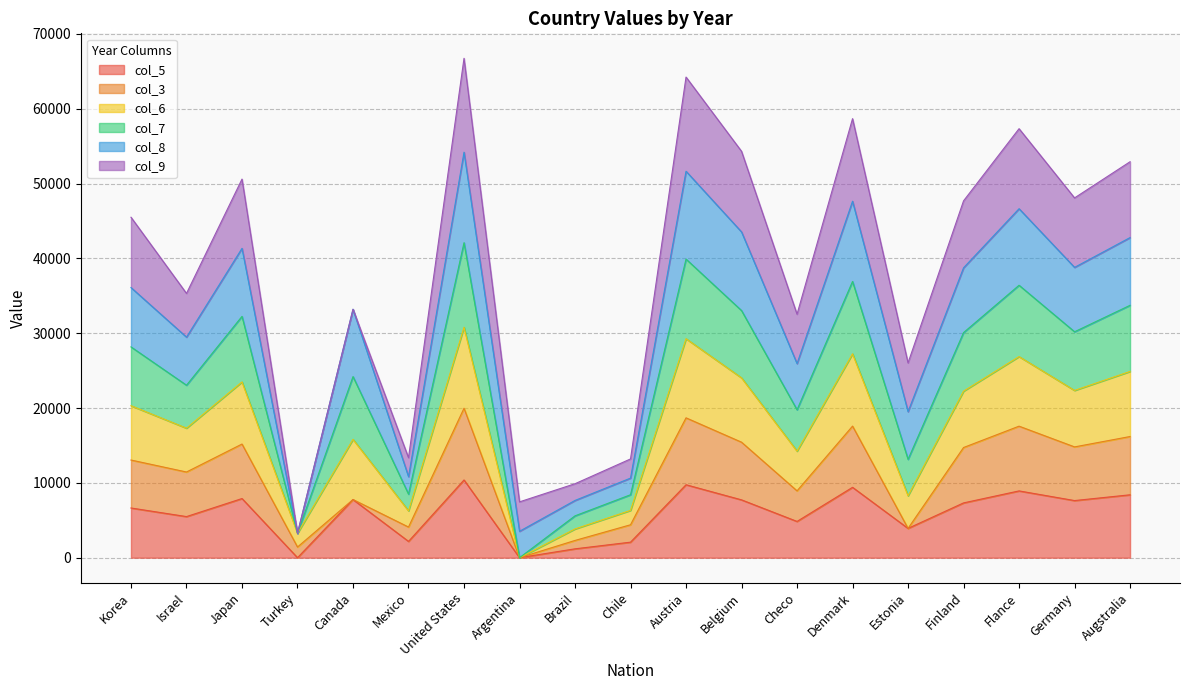

Where does the col_7 series first go above 28176?

Japan